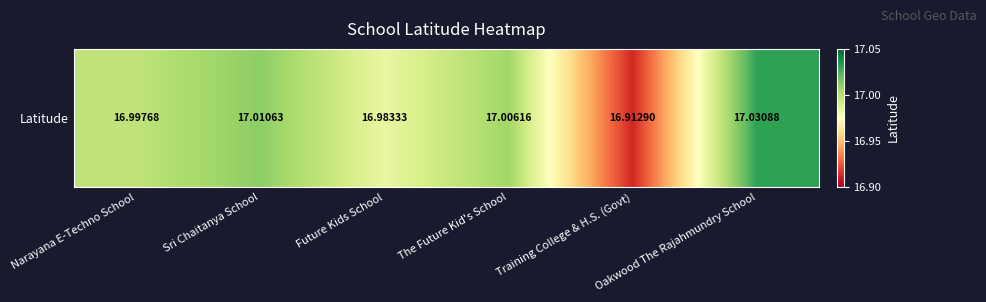

True or false: the data shows 17.0 at Narayana E-Techno School.

True